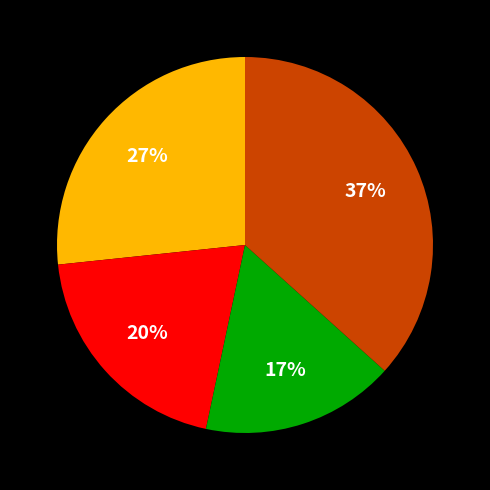

To the nearest percent, what is the average slice percentage?

25%